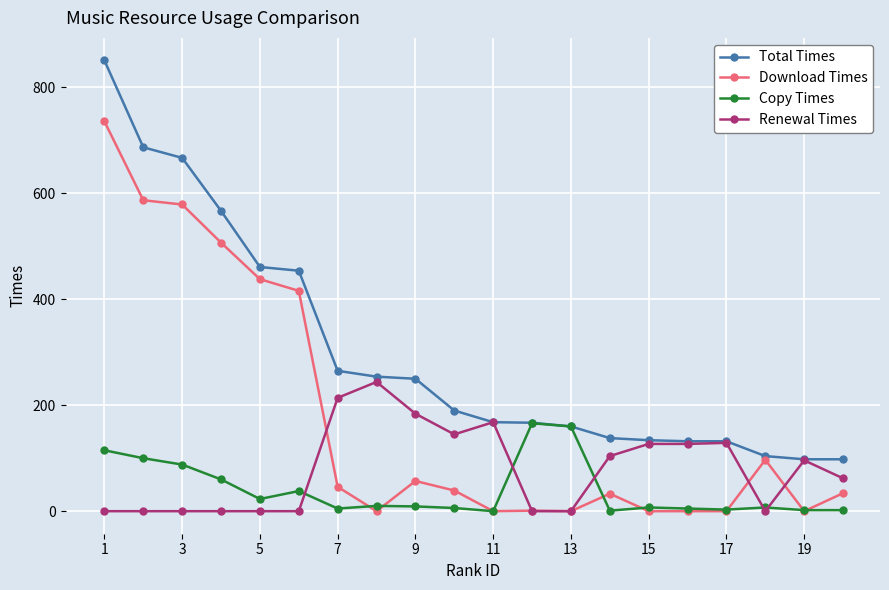

What is the maximum value for Copy Times?

166